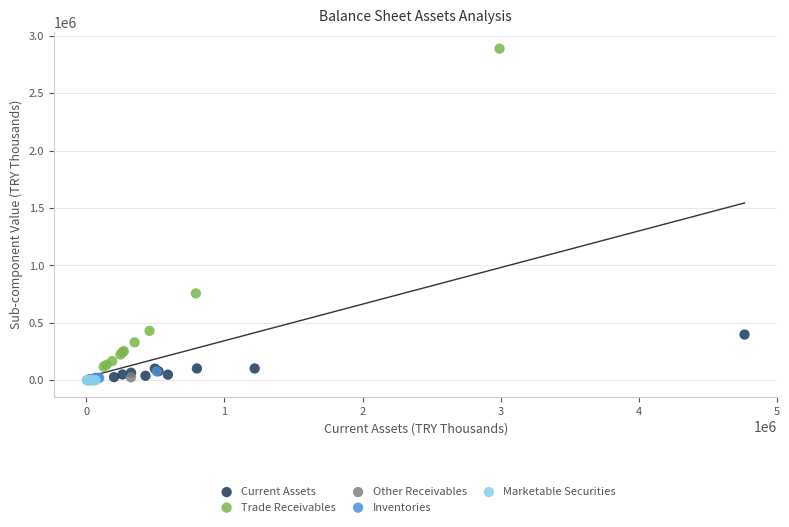

Which series reaches the maximum Y coordinate?

Trade Receivables